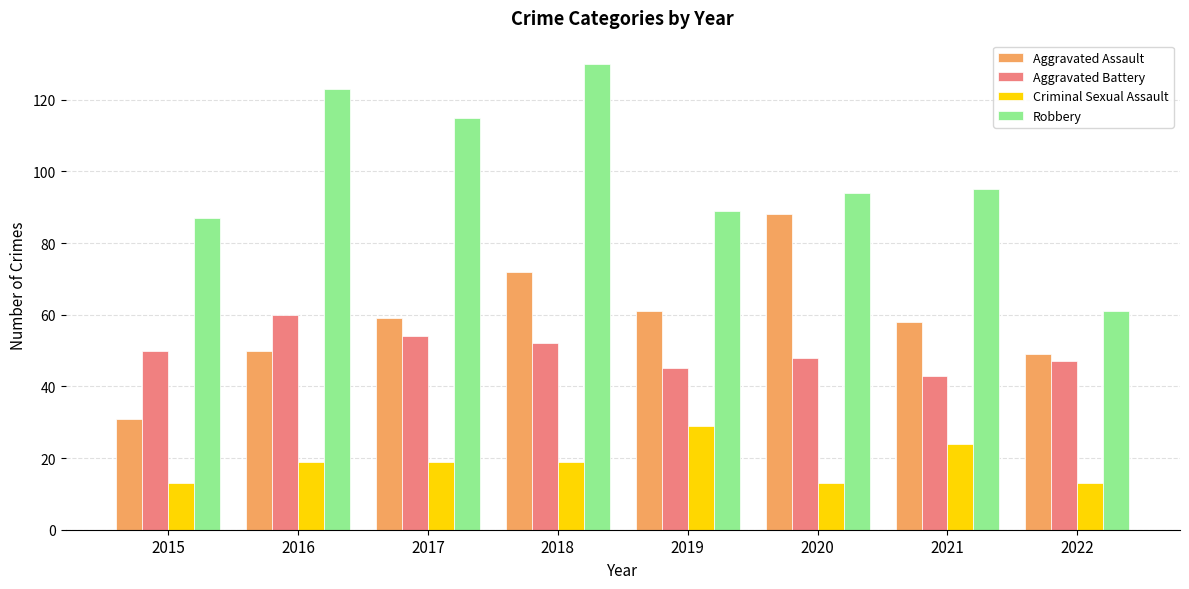

How many series are shown in this chart?

4